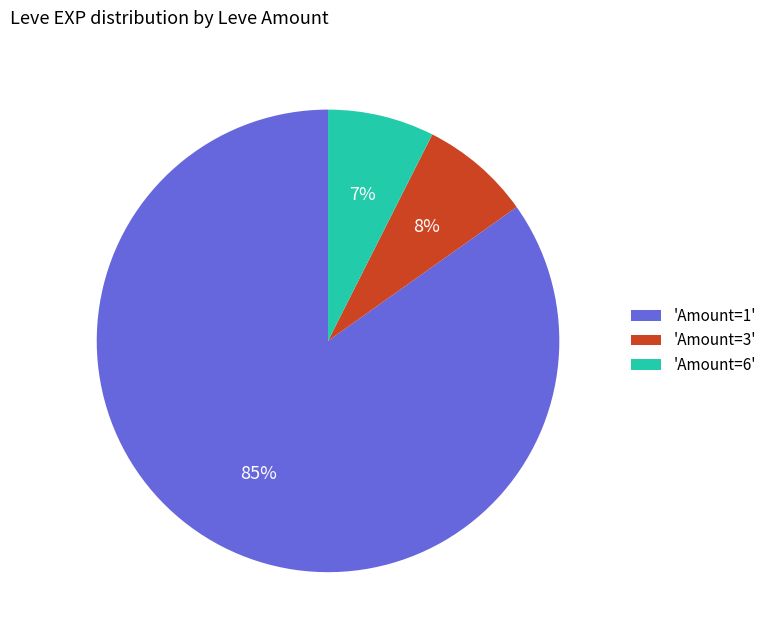

Does any single category account for the majority?

Yes